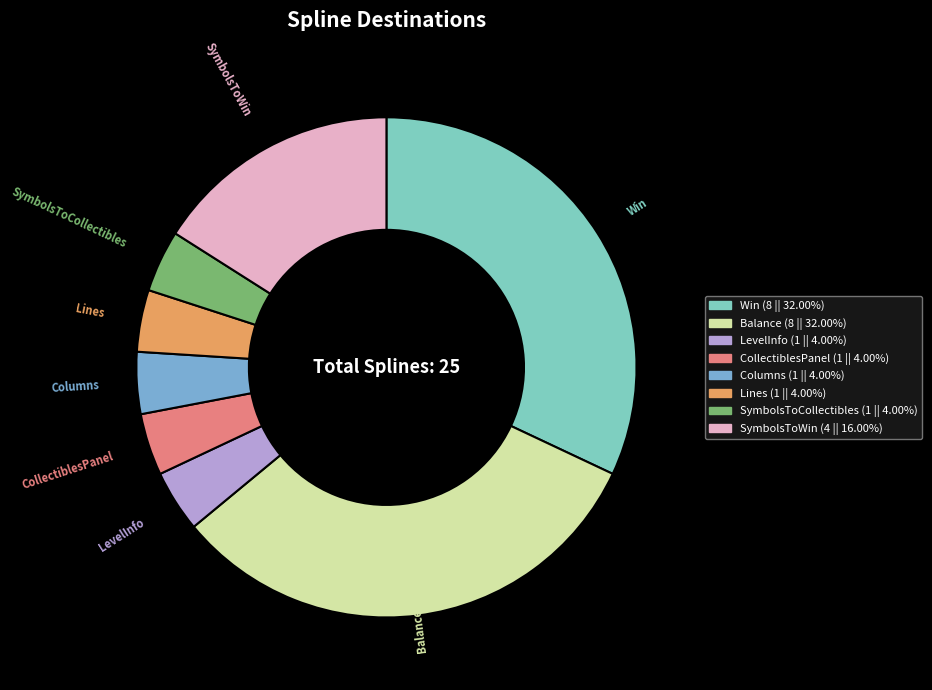

What is the ratio of the value at Win to the value at SymbolsToCollectibles?

8.0